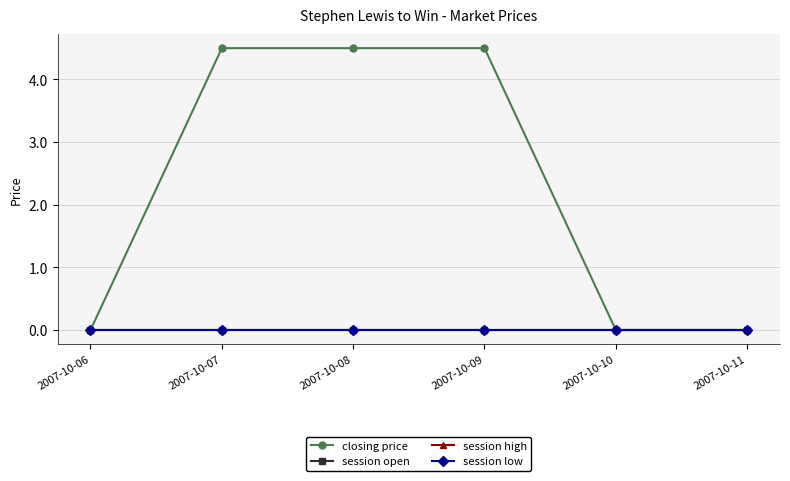

True or false: closing price has a value of 4.5 at 2007-10-07.

True